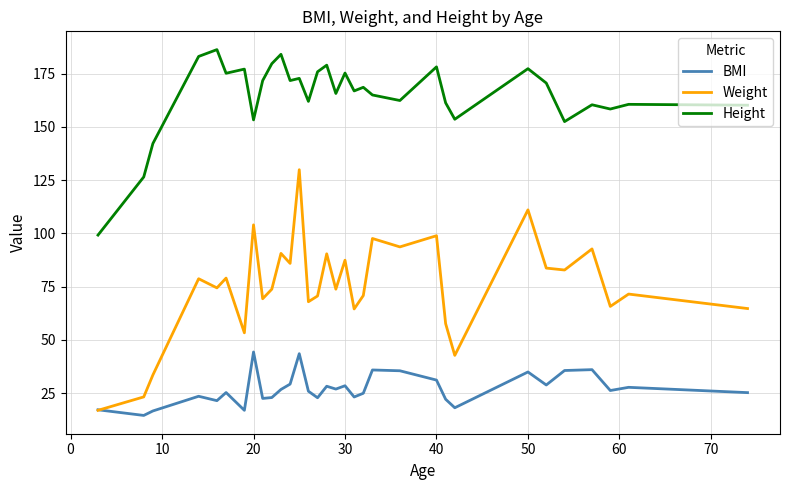

True or false: Height and BMI intersect in this chart.

False